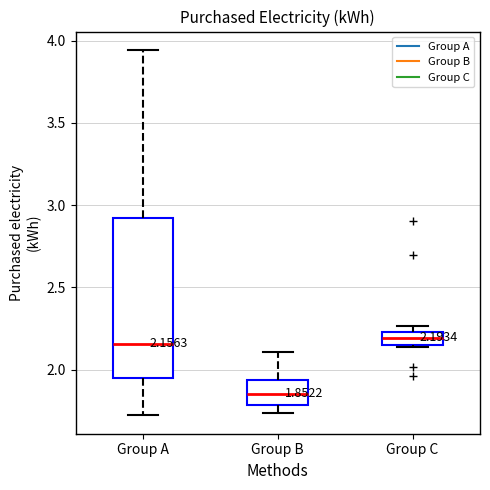

Which box is the tallest, from its lower edge to its upper edge?

Group A